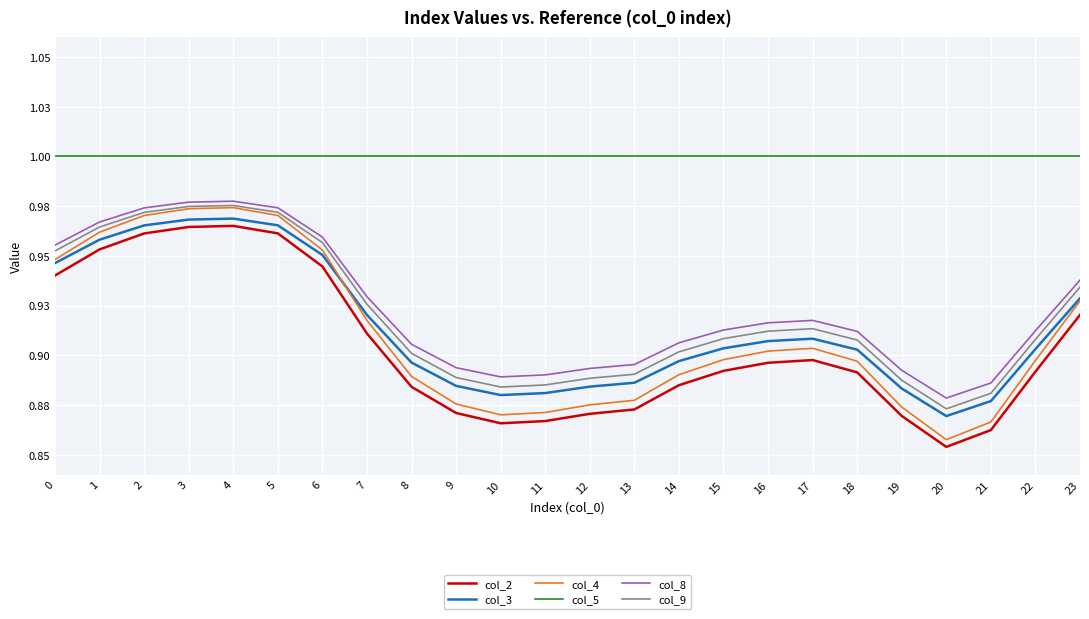

At which category does the chart reach its minimum across all series?

20